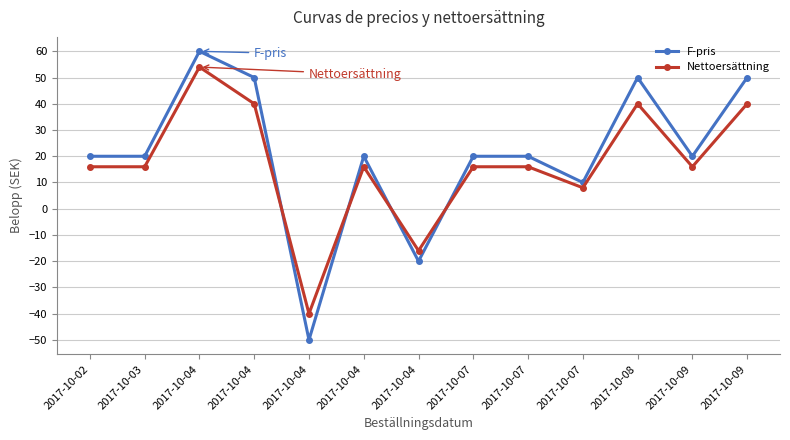

How many values in F-pris are above zero?

11